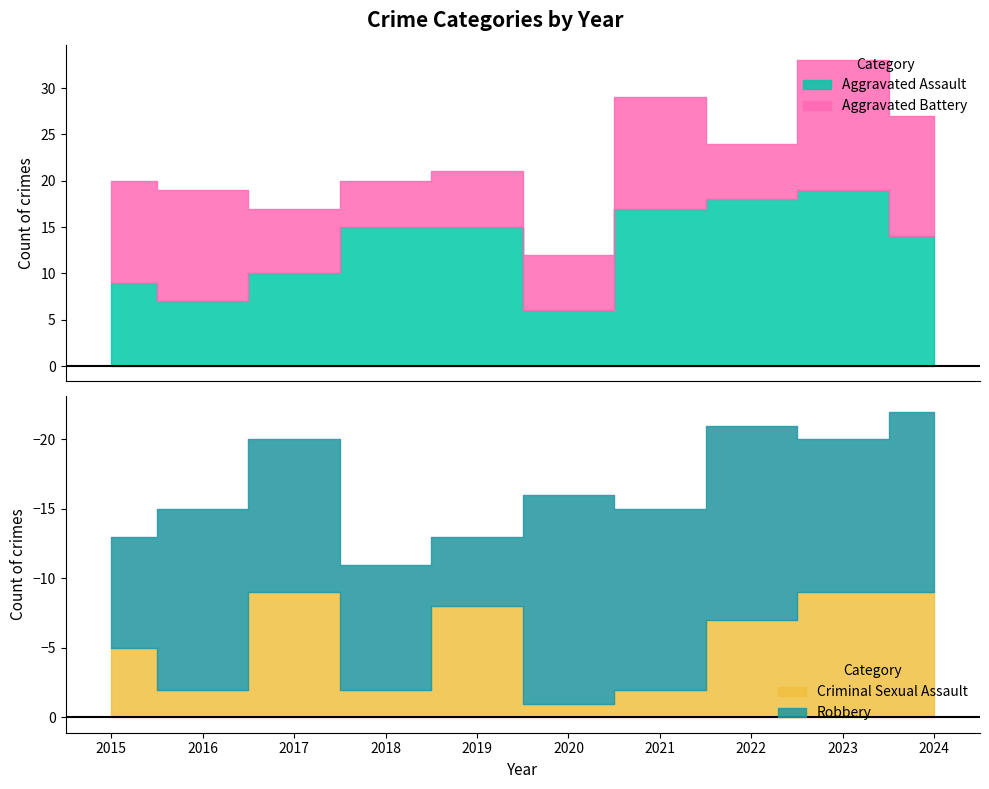

How many series are shown in this chart?

4